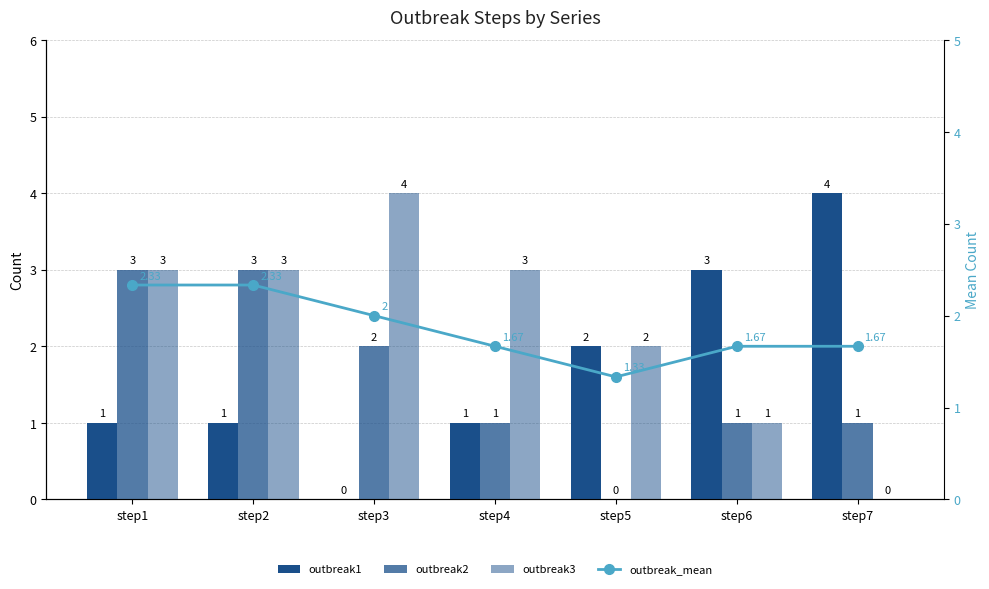

What is the sum of all outbreak_mean values?

13.0